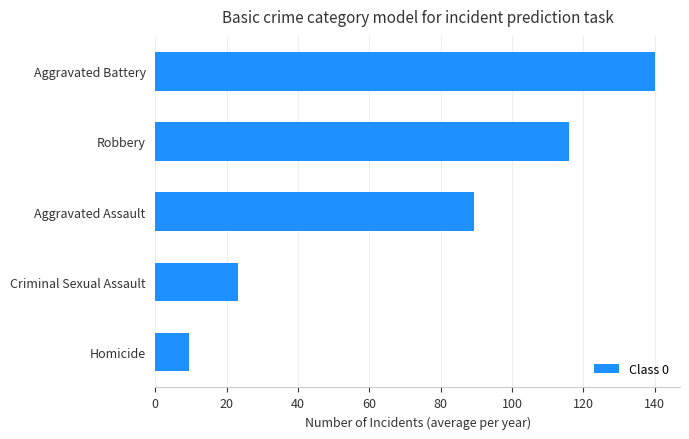

What is the change in value from Criminal Sexual Assault to Robbery?

+92.9